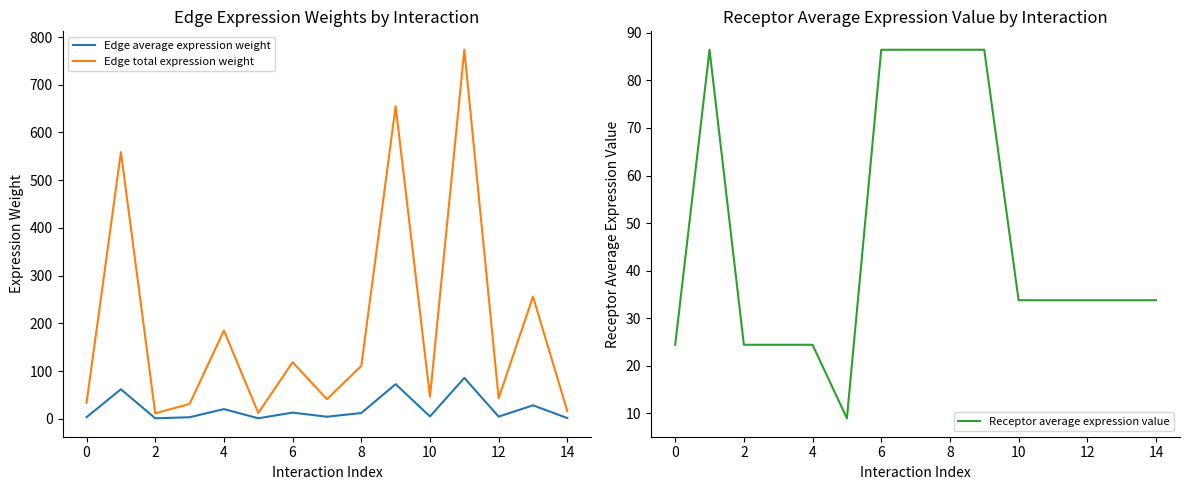

How many distinct data groups are displayed?

3